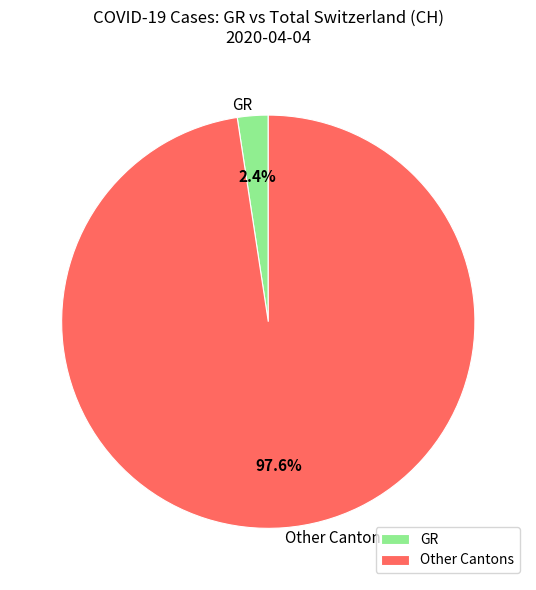

Which category has the biggest portion of the pie?

Other Cantons